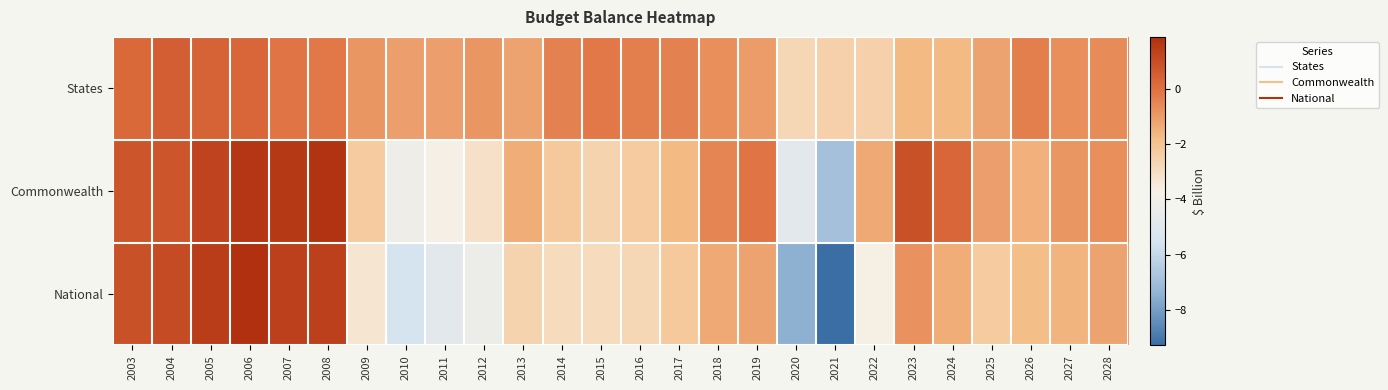

Between 2007 and 2019, which series saw the biggest shift?

National